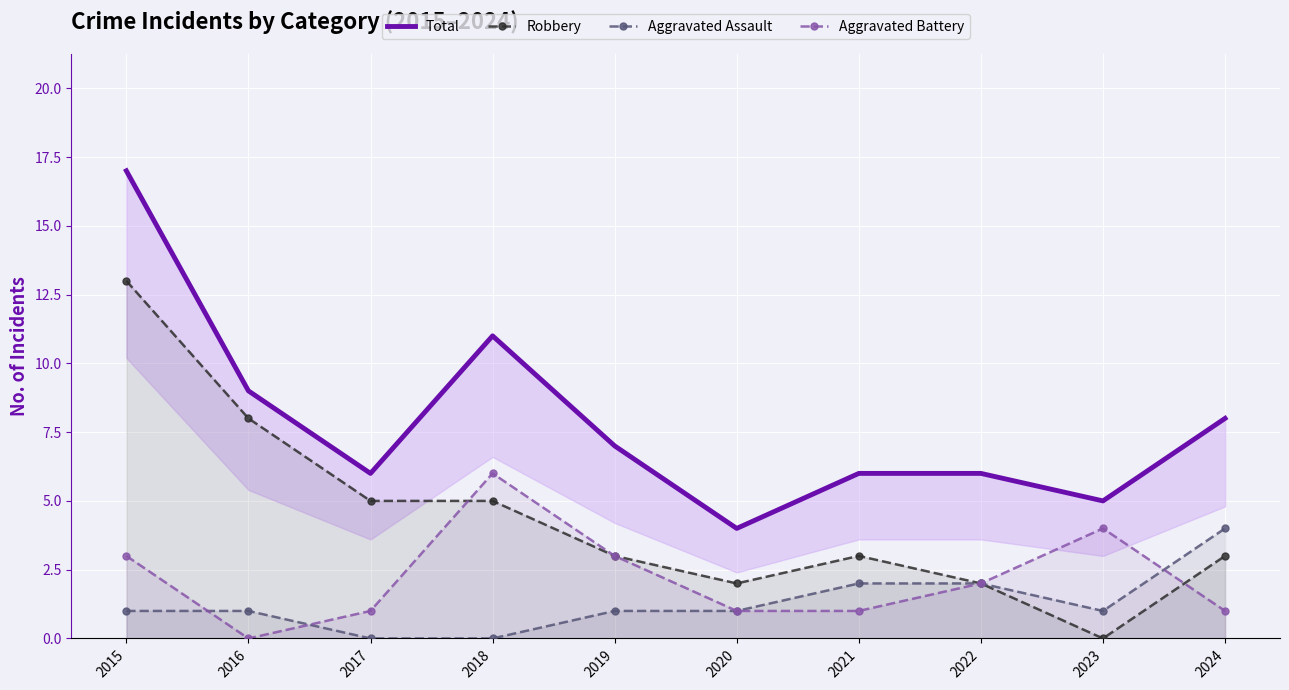

True or false: Robbery and Aggravated Battery intersect in this chart.

True